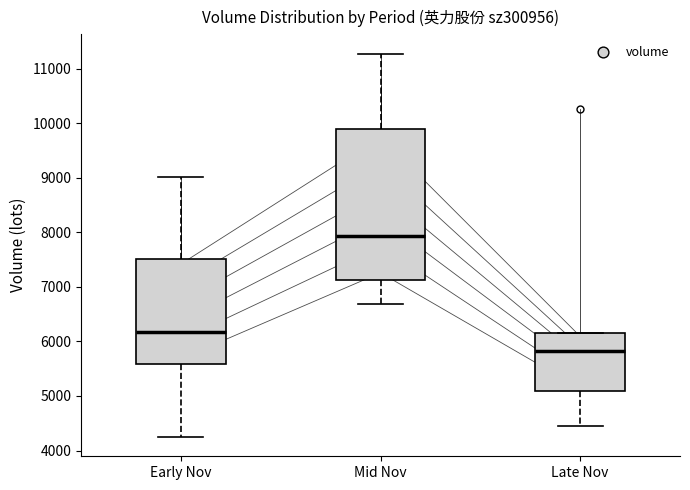

Which box has the highest median line?

Mid Nov